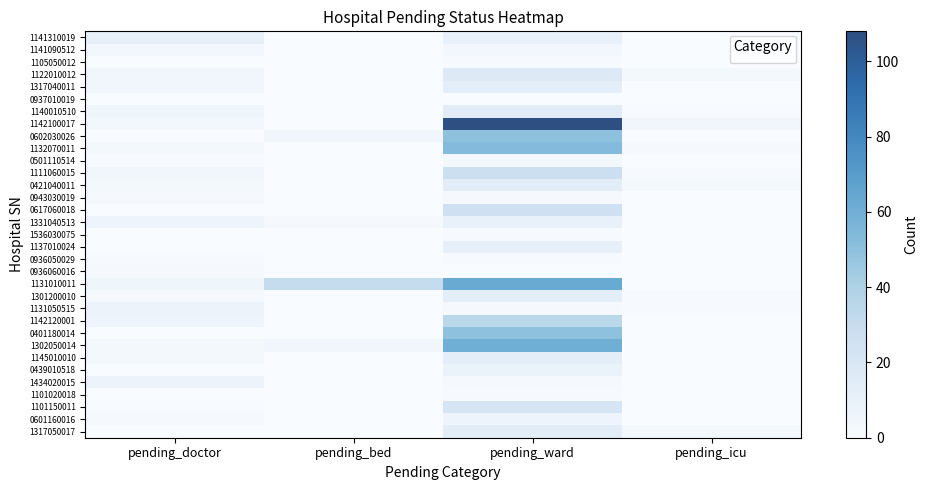

Which series changed the most between pending_bed and pending_icu?

1131010011